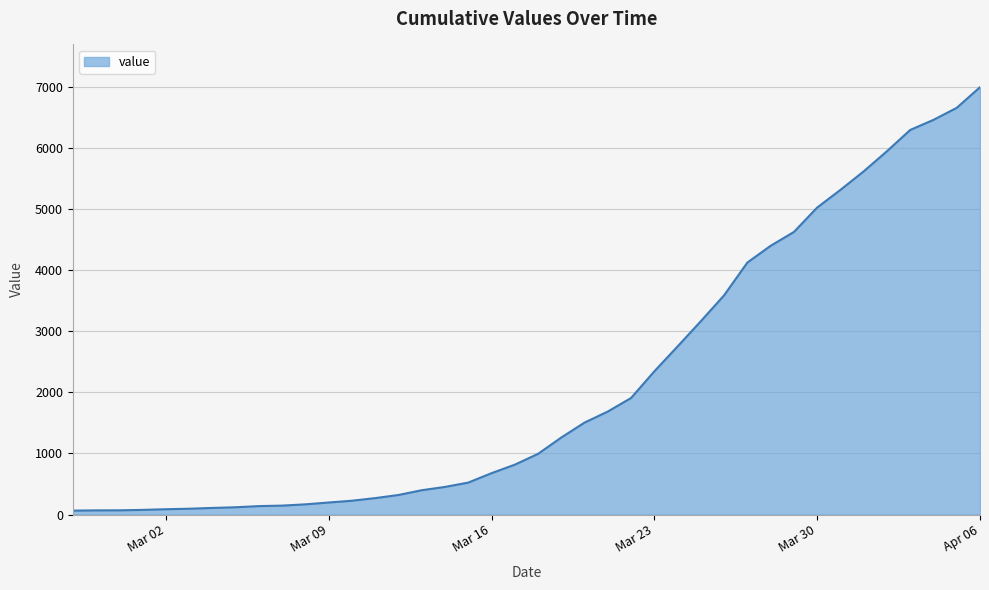

What is the average value?

2142